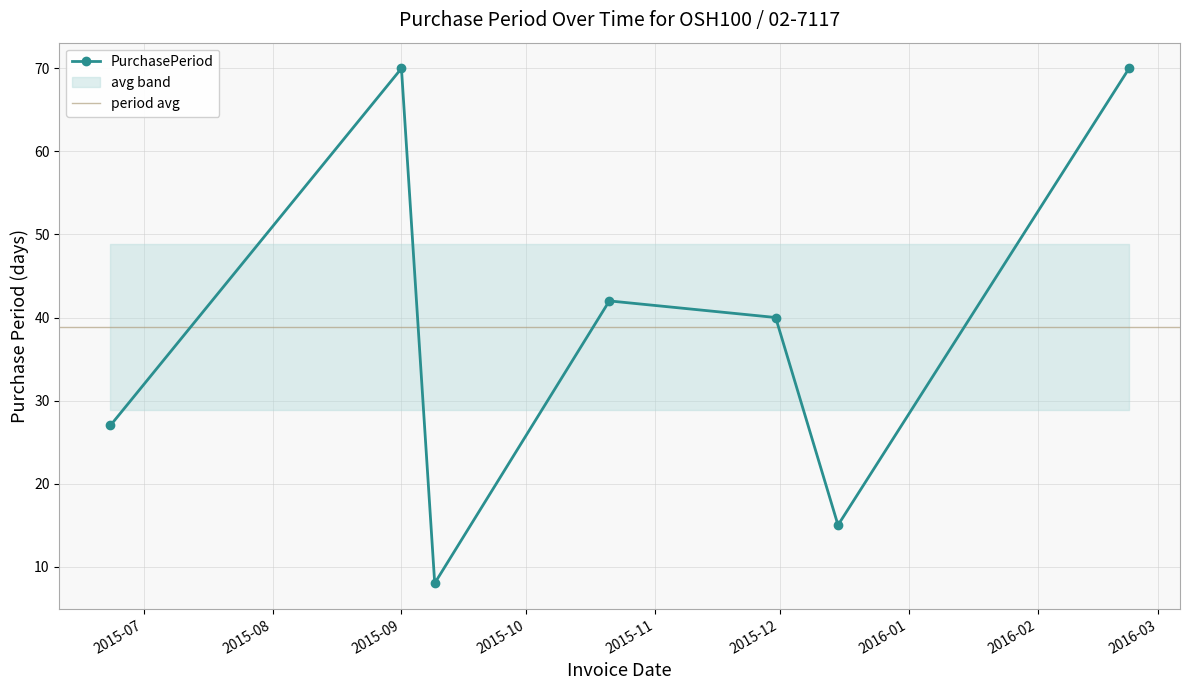

How many interior local valleys does the PurchasePeriod series have?

2